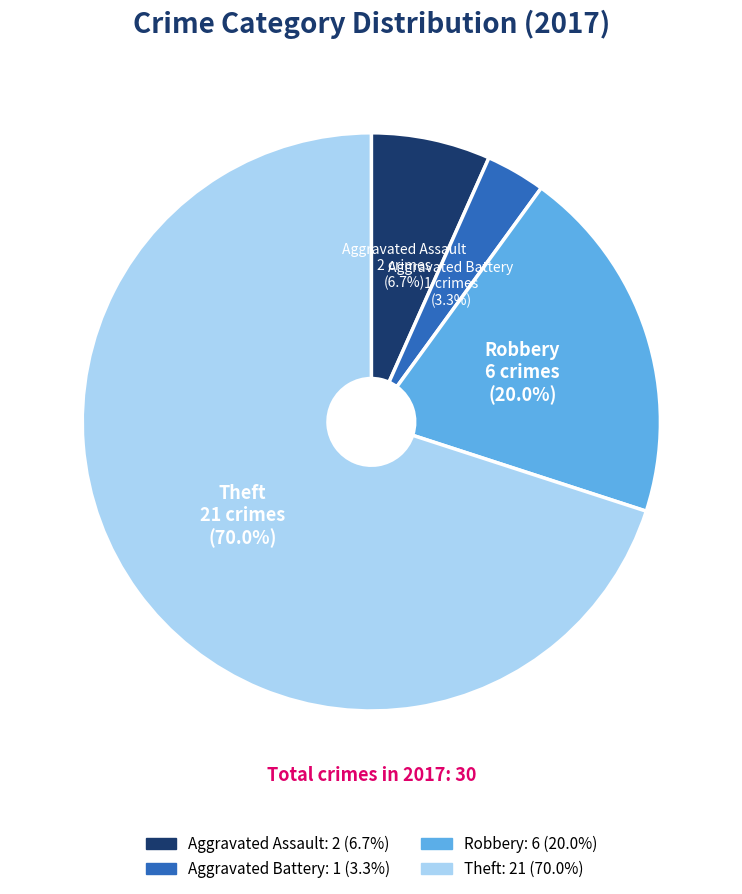

Rank the categories by value from lowest to highest.

Aggravated Battery, Aggravated Assault, Robbery, Theft